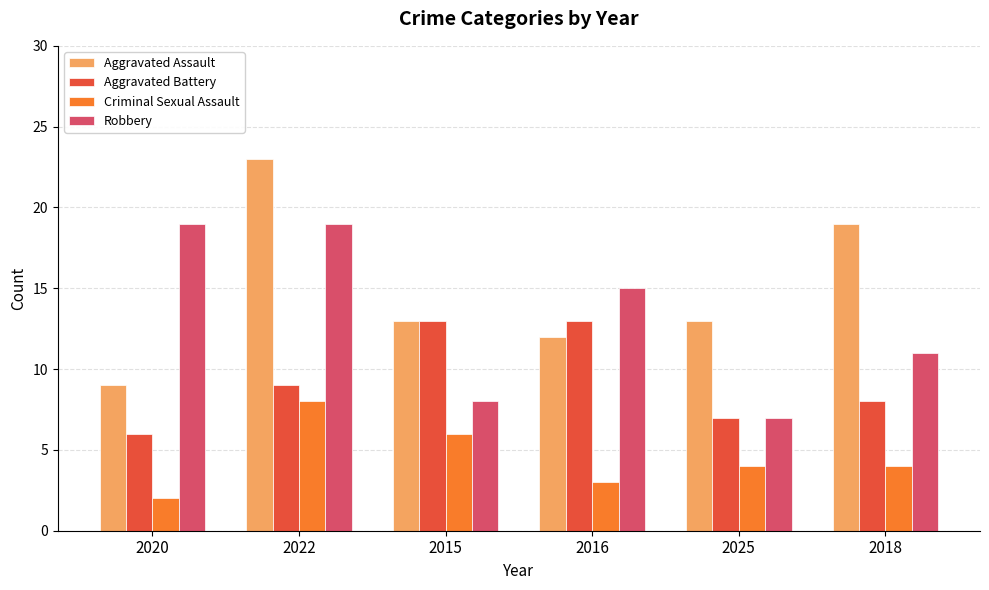

At which label does Criminal Sexual Assault reach its peak?

2022